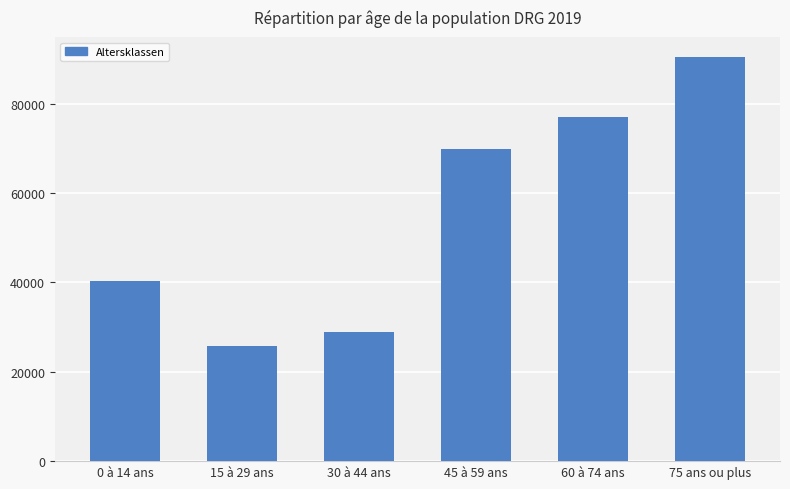

What is the value of the 1st bar from the left?

40240.0